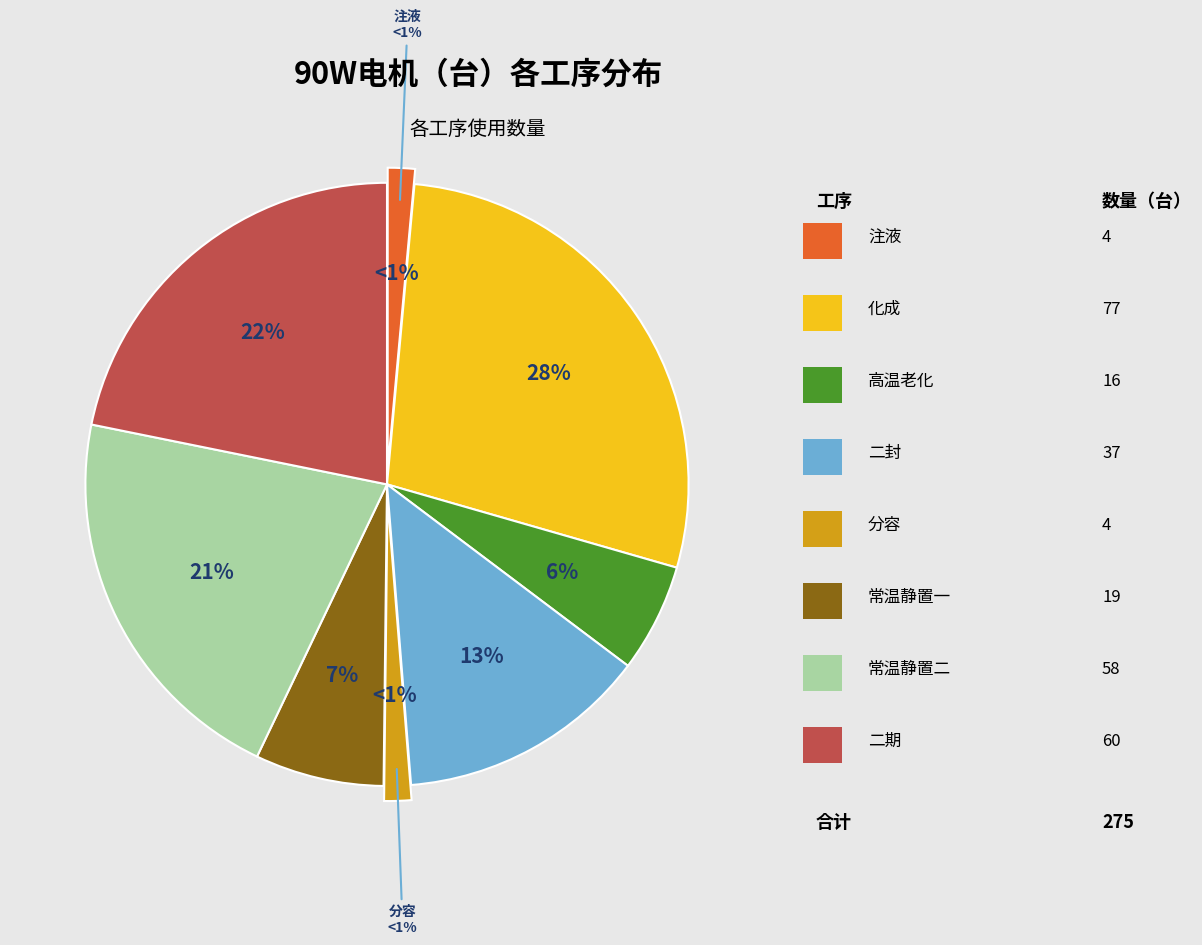

Between 二期 and 常温静置一, which is larger?

二期